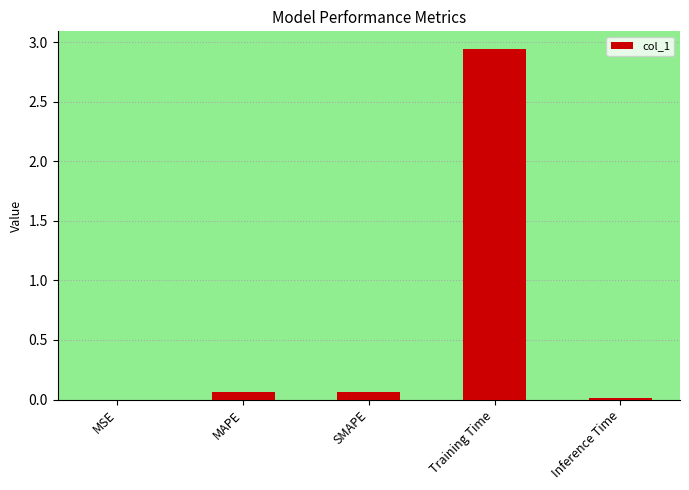

How many data points does each series have?

5